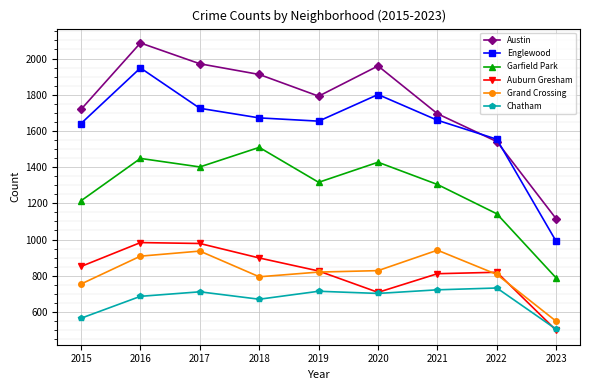

List the series in order of their peak value, lowest first.

Chatham, Grand Crossing, Auburn Gresham, Garfield Park, Englewood, Austin